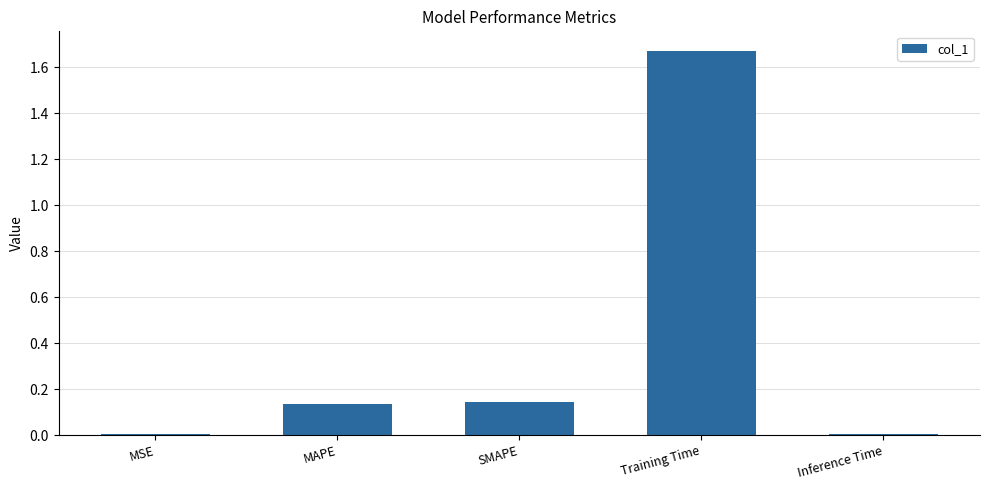

The chart shows a value of 0.0 at Inference Time. True or false?

True